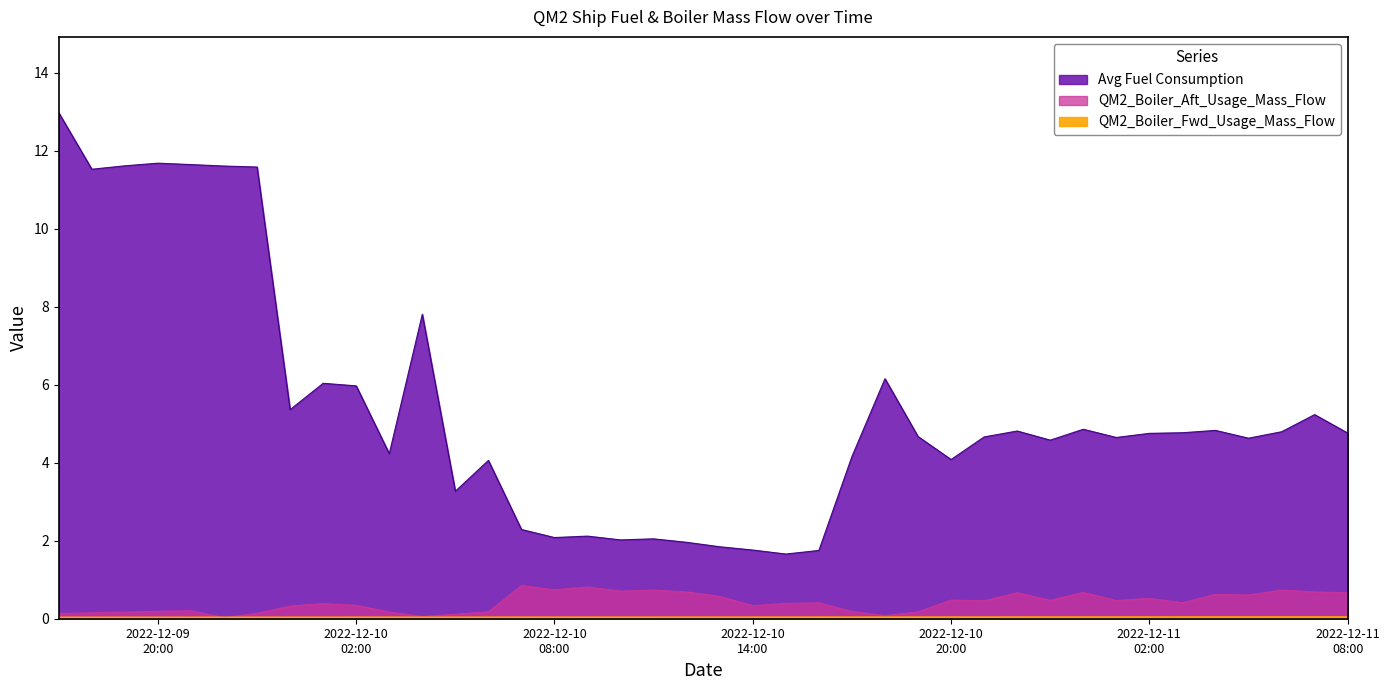

How many QM2_Boiler_Fwd_Usage_Mass_Flow values are between 0 and 1?

40